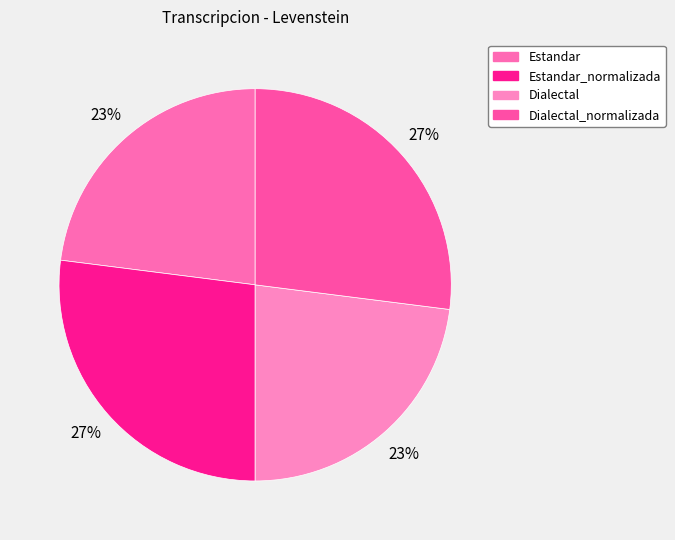

Count the number of slices in the pie.

4